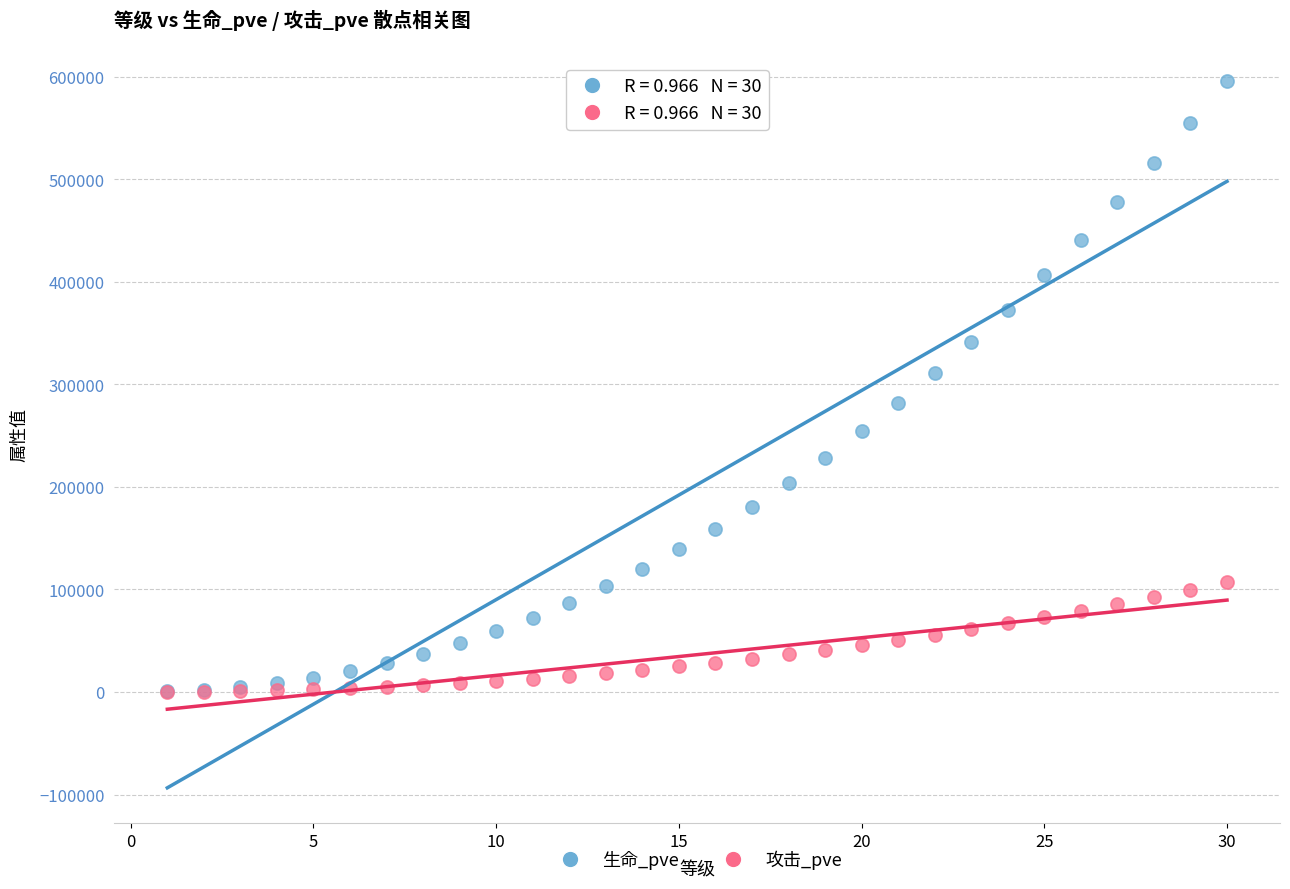

What are all the series names shown in the legend?

生命_pve, 攻击_pve